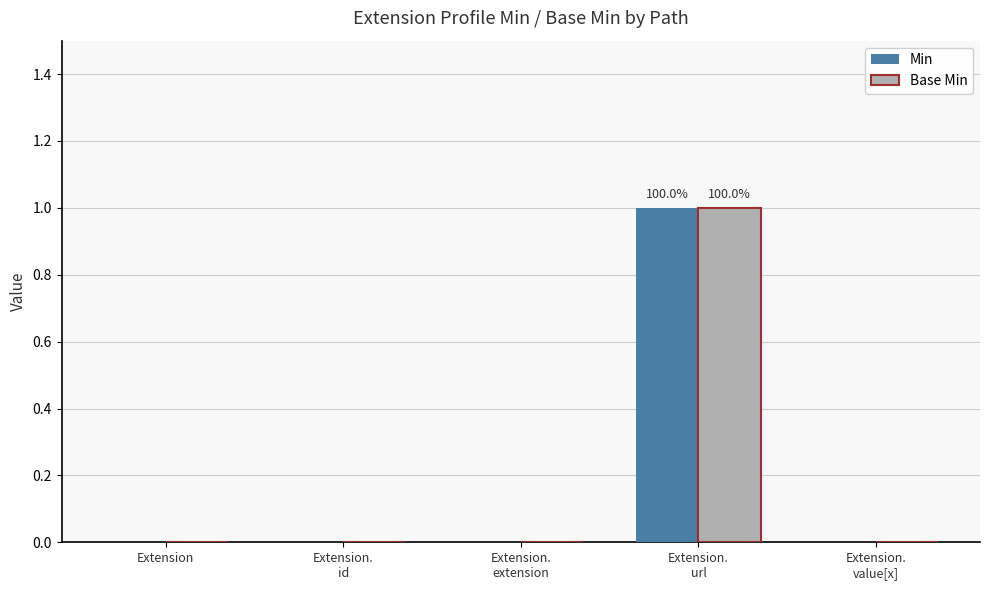

How many data points does each series have?

5